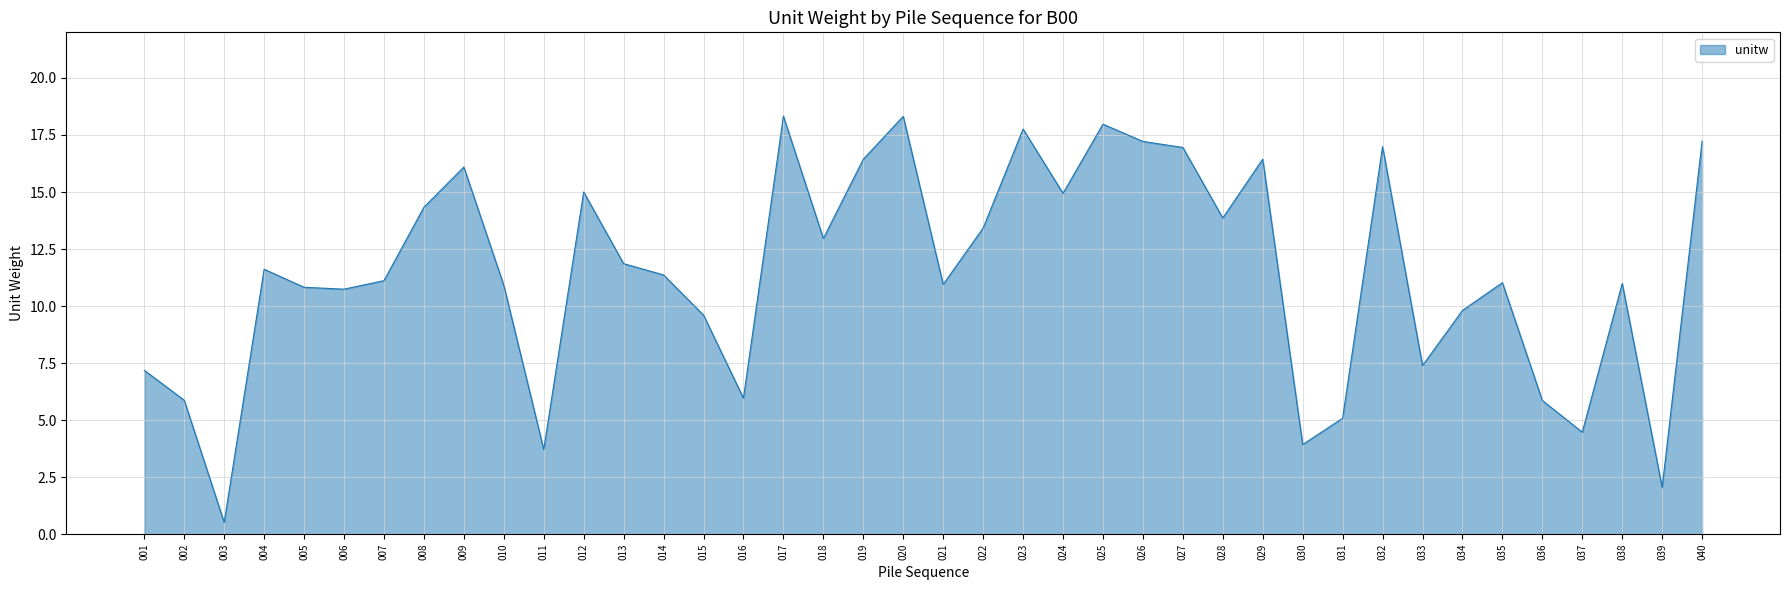

The value at 012 is 15.0. True or false?

True